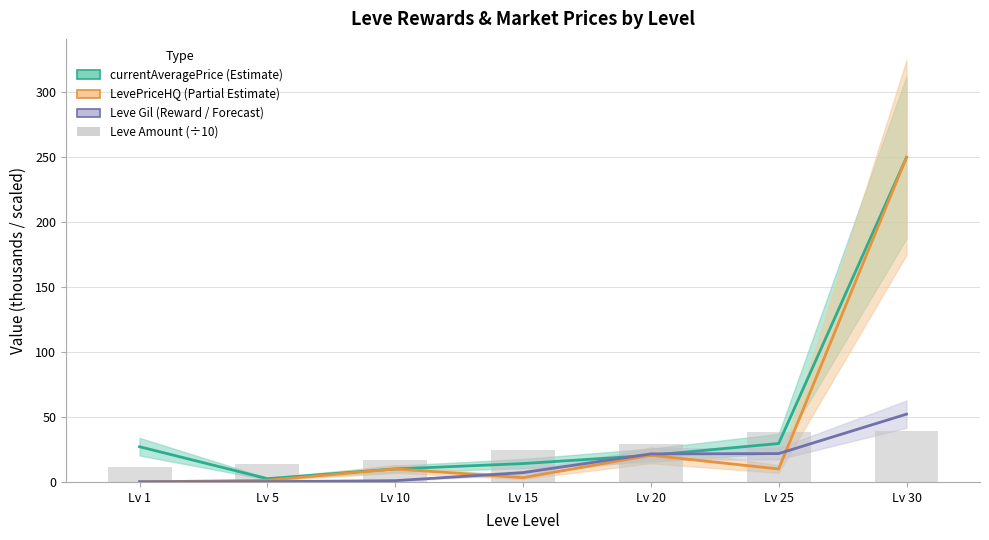

What is the average value of the LevePriceHQ (k) series?

42.2